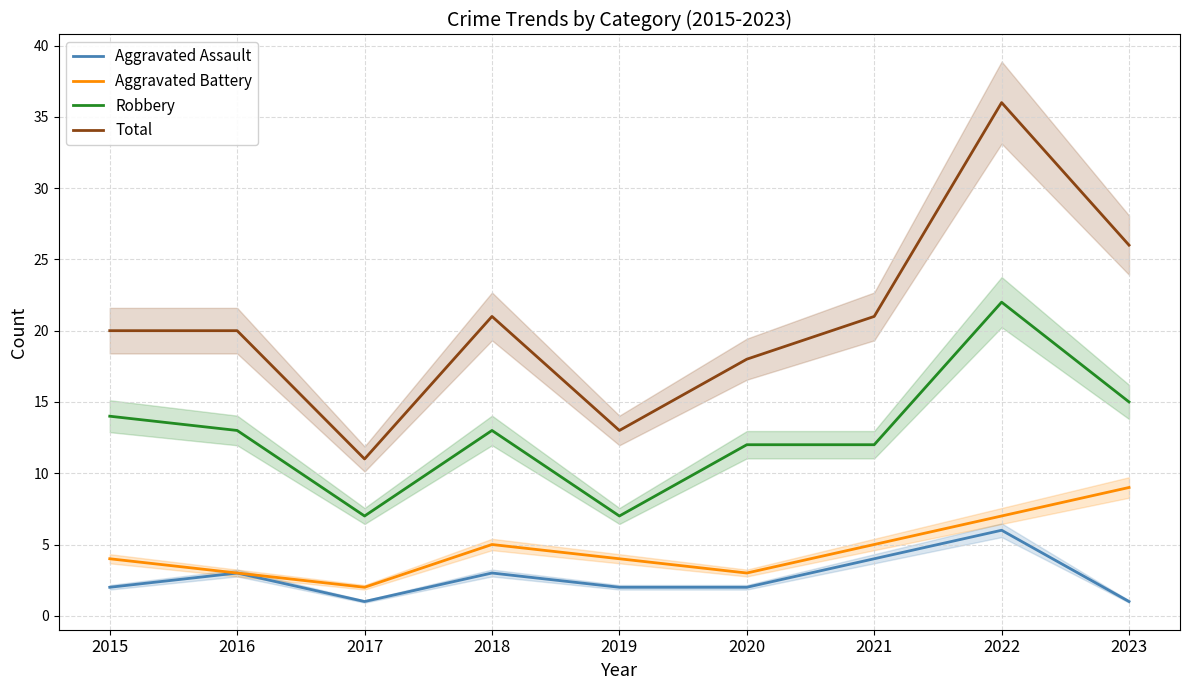

What is the difference between the Aggravated Assault values at 2015 and 2022?

4